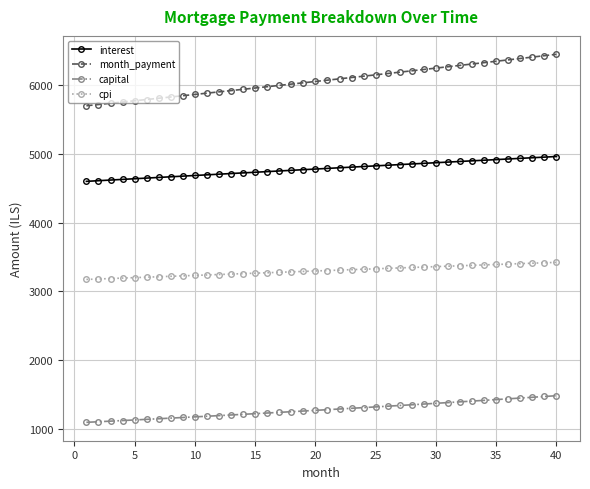

What is the average value of the cpi series?

3298.7